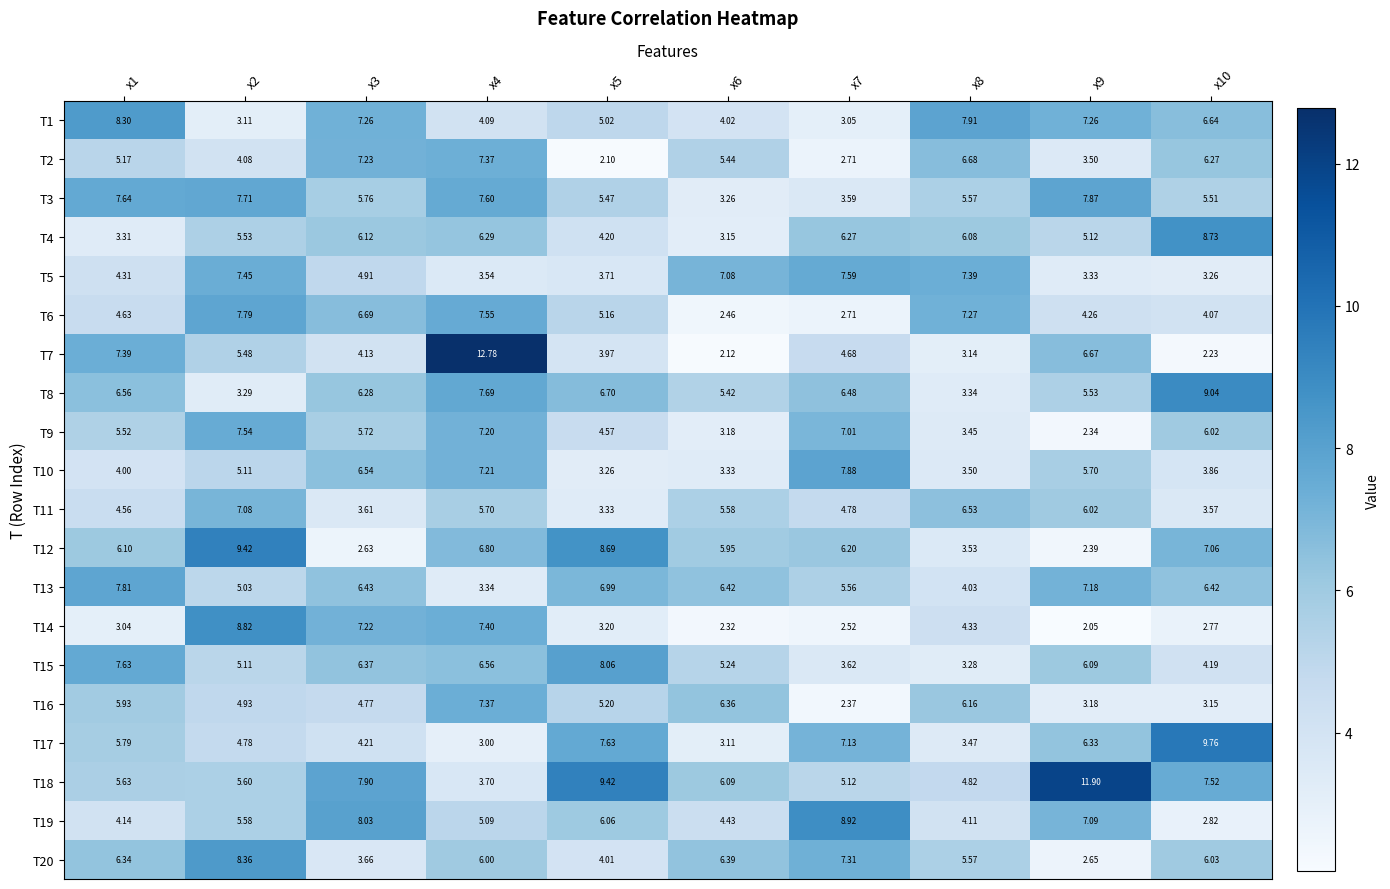

Is the value of T15 at x3 greater than the value of T7 at x10?

Yes